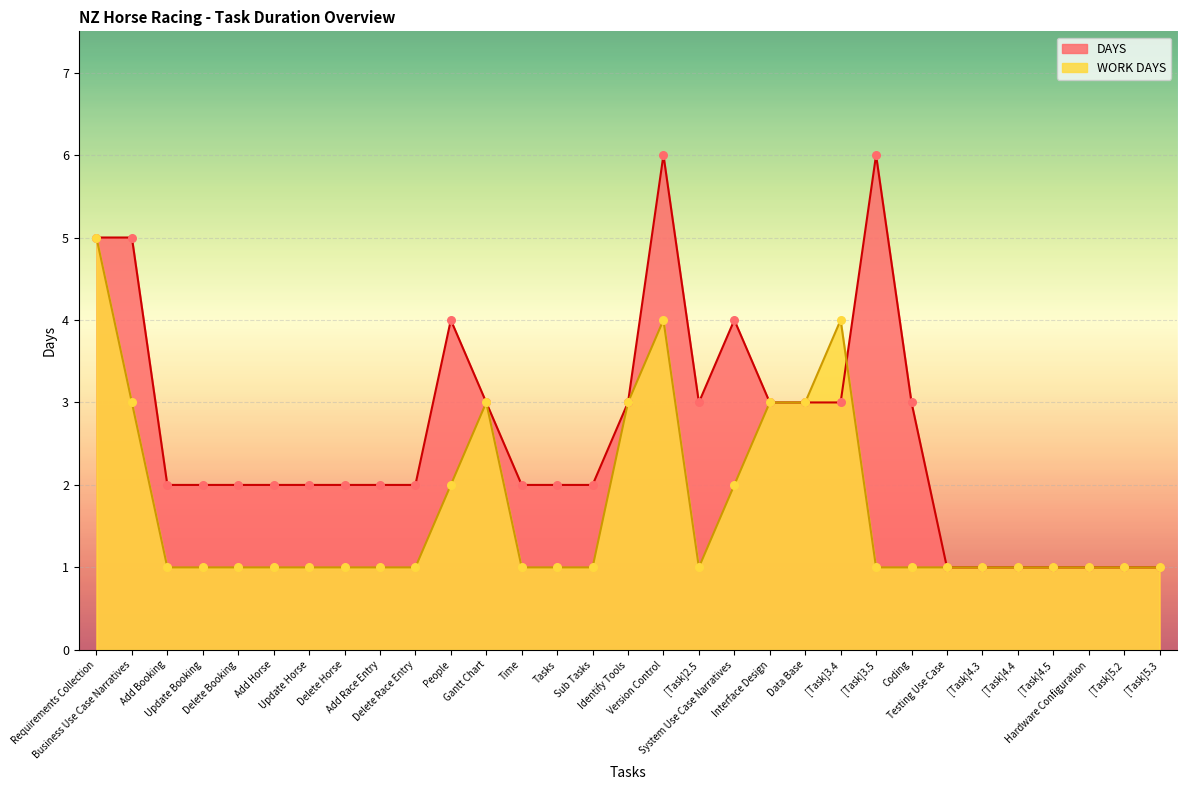

Is the value of WORK DAYS at System Use Case Narratives greater than the value of DAYS at [Task]4.5?

Yes